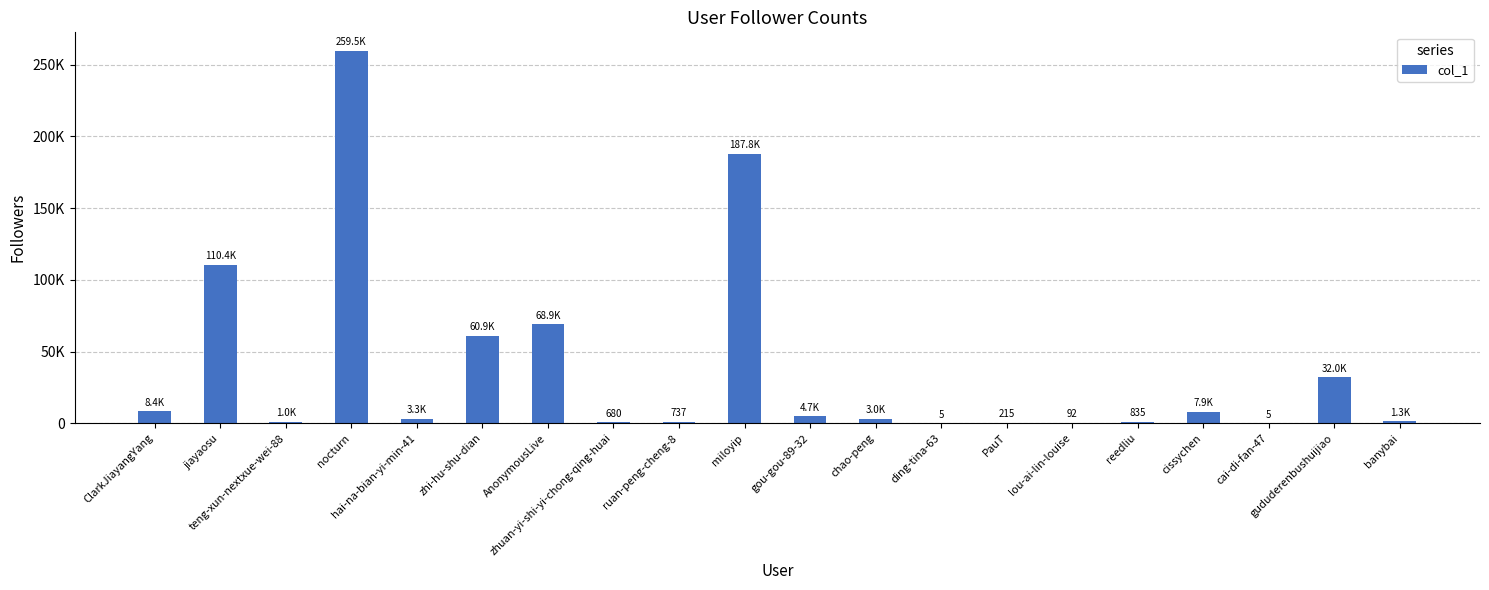

What is the average value?

37582